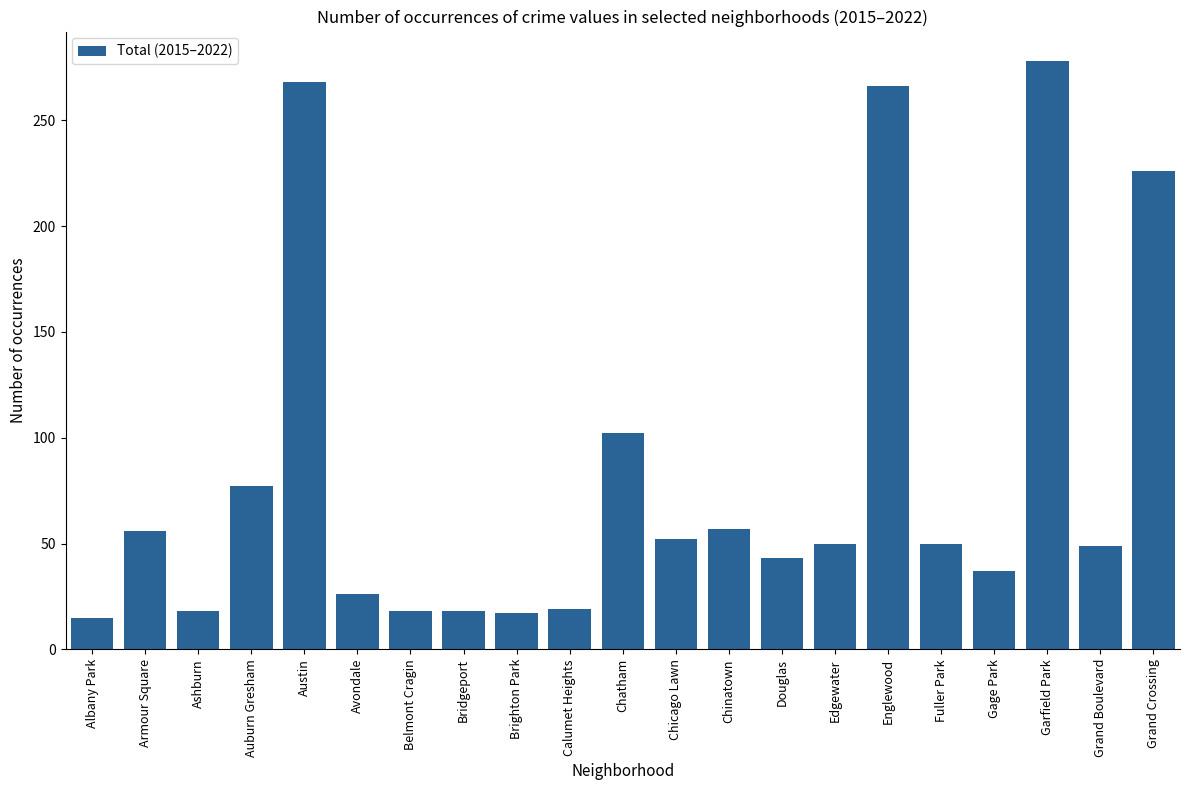

What is the smallest value displayed?

15